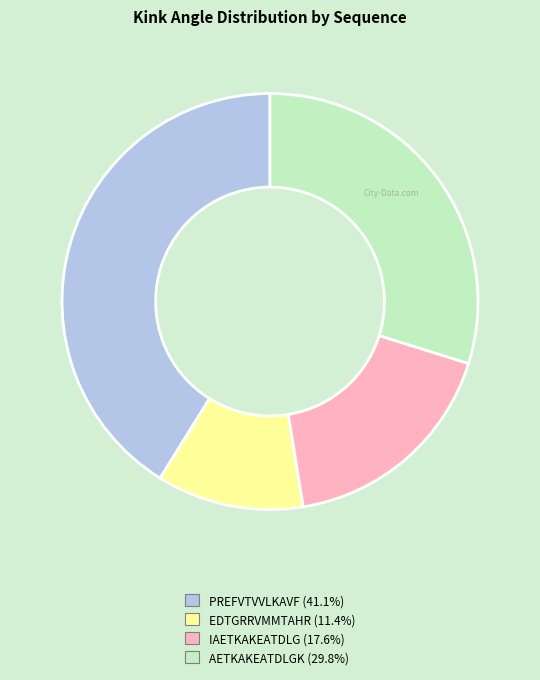

How many segments does this pie chart have?

4